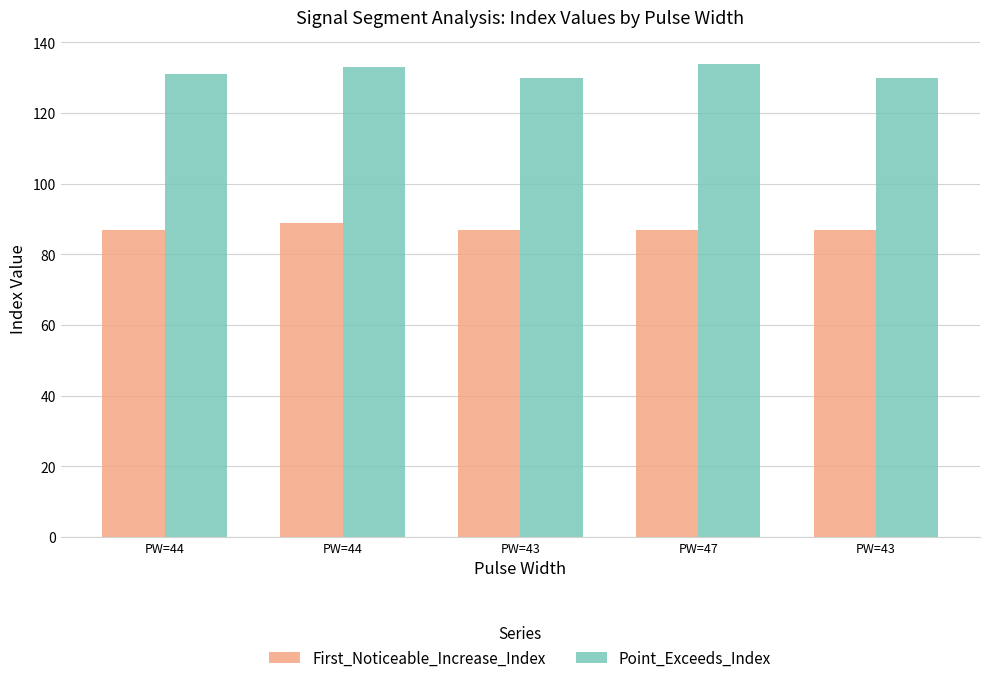

How many data points in Point_Exceeds_Index are less than 131?

2